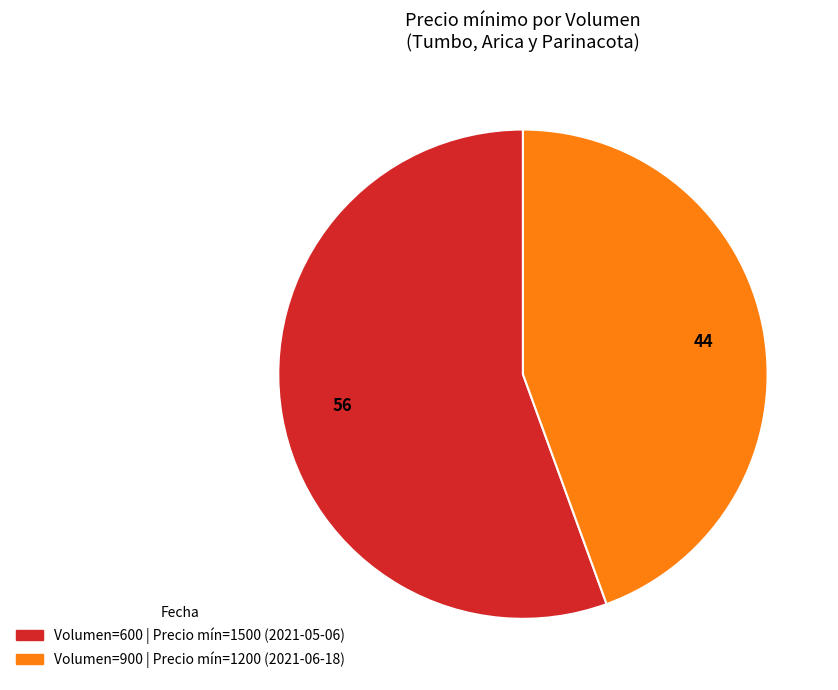

Is there a majority slice in this chart?

Yes